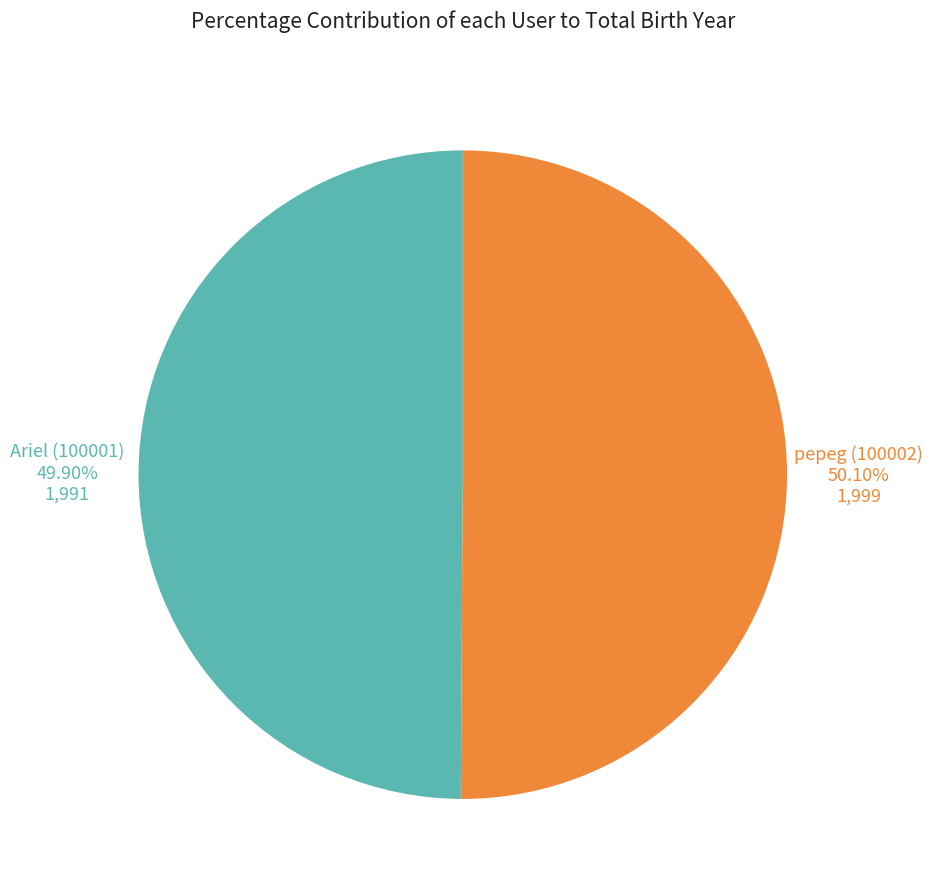

Is there any slice that represents more than half of the pie?

Yes